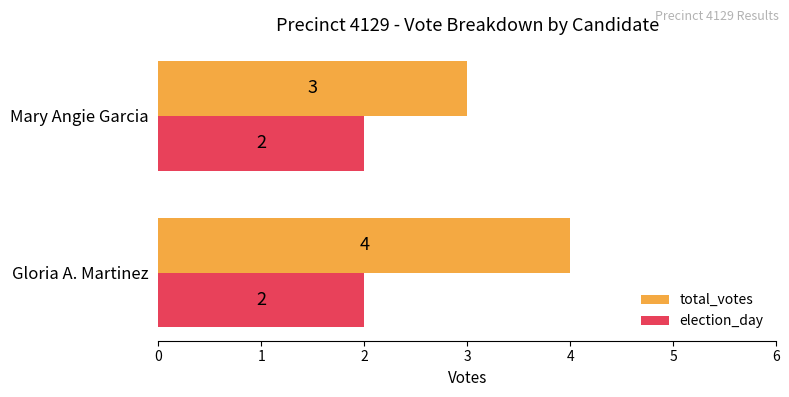

Is it true that election_day equals 1 at Mary Angie Garcia?

False